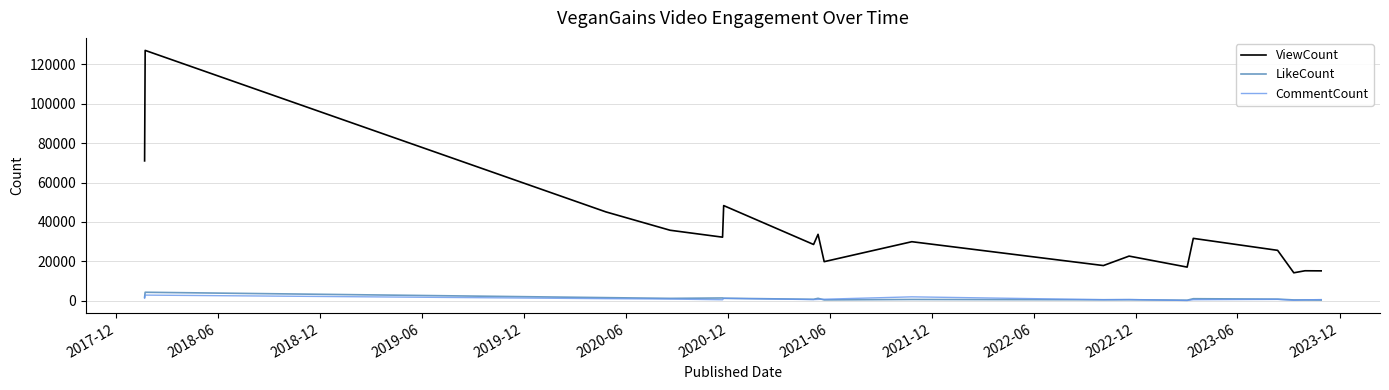

What is the sum of all LikeCount values?

18426